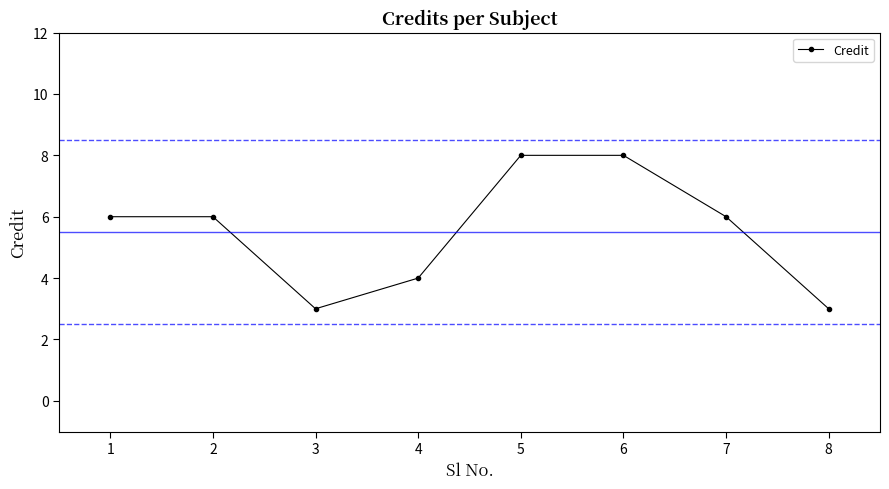

How many categories are shown in the chart?

8